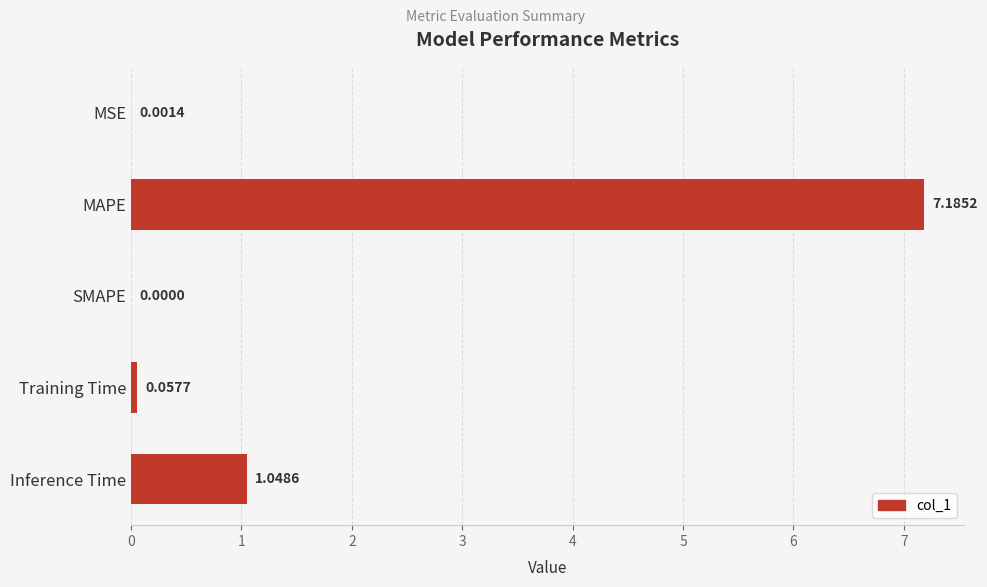

What is the maximum value shown in the chart?

7.2